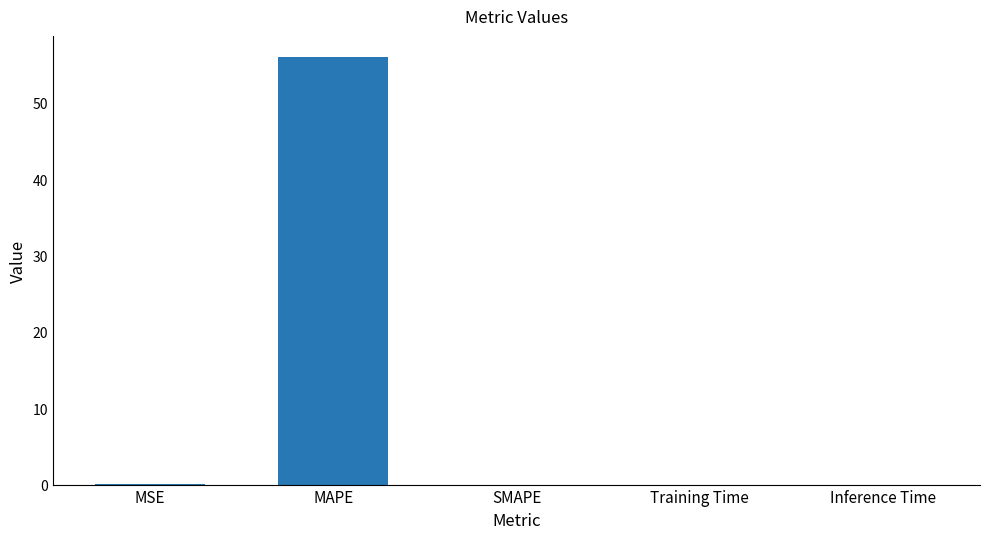

What is the difference between the values at Inference Time and MAPE?

55.9